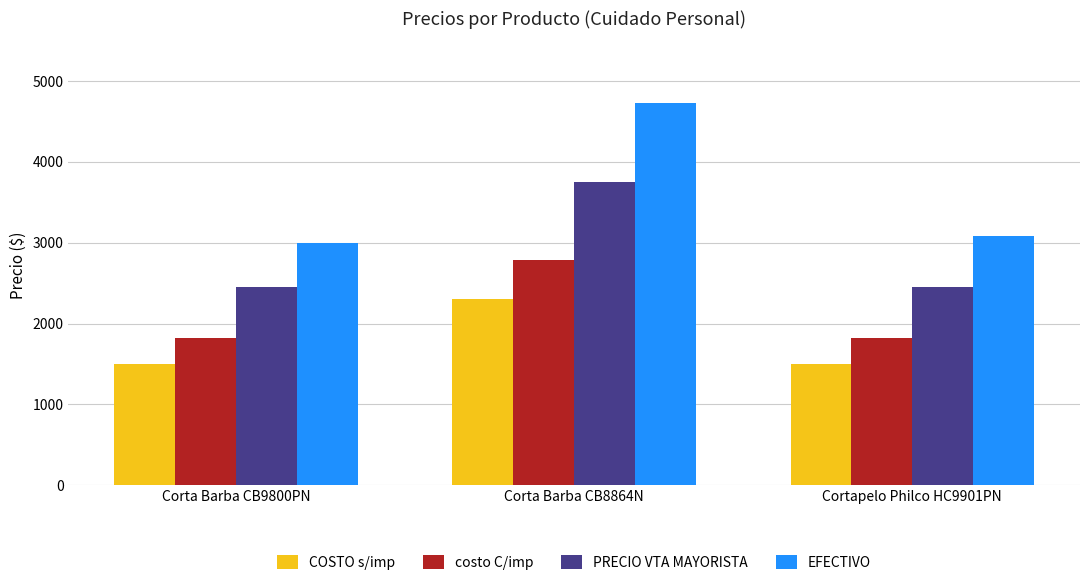

At which label does EFECTIVO reach its peak?

Corta Barba CB8864N